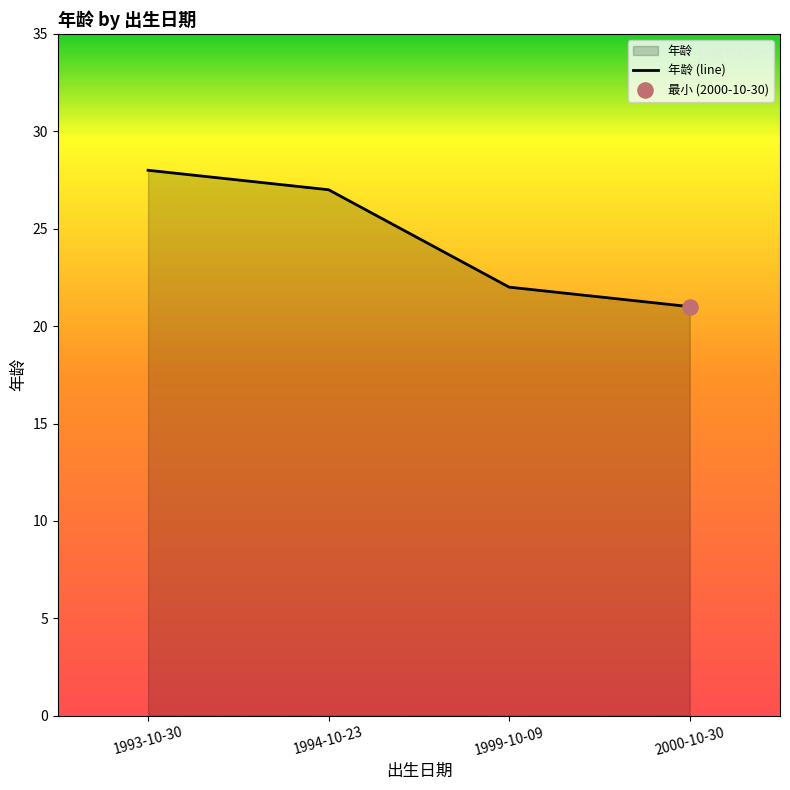

Approximately how many times larger is the value at 2000-10-30 compared to 1993-10-30?

0.8